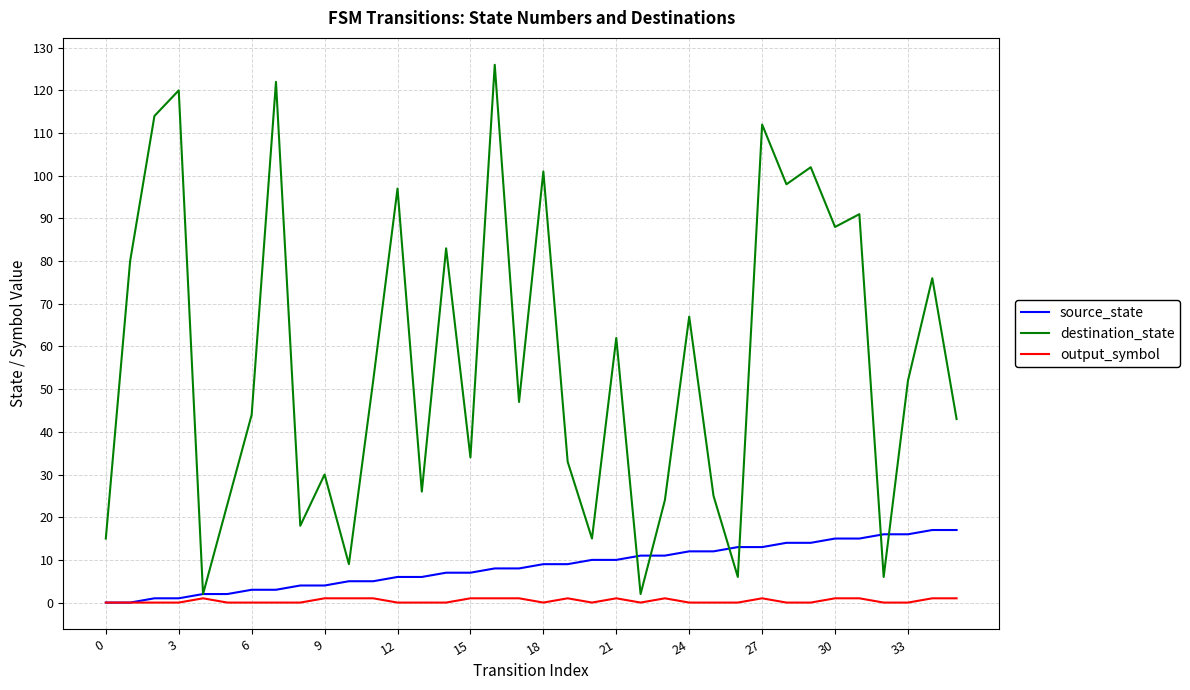

Which series has the largest total across all categories?

destination_state